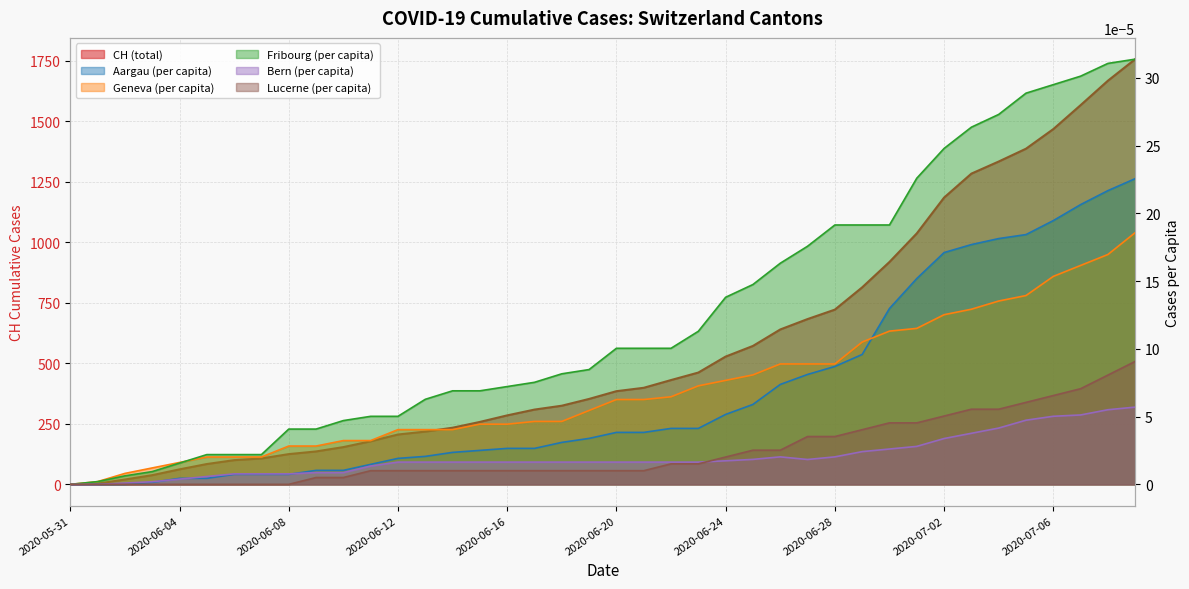

How many values in FR_pc are above zero?

39